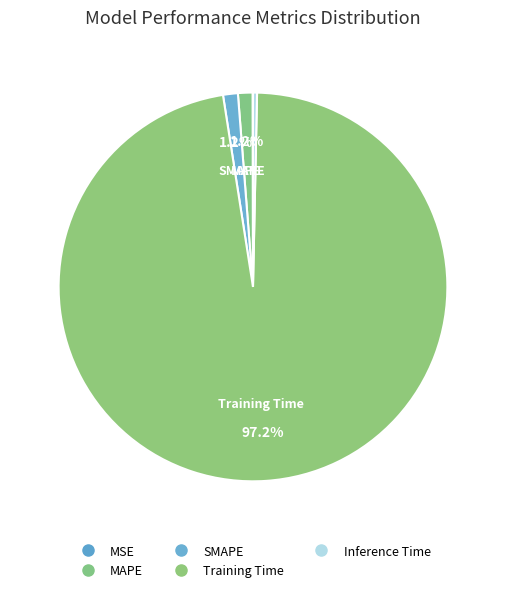

What percentage do MSE and Training Time together represent?

97.2%